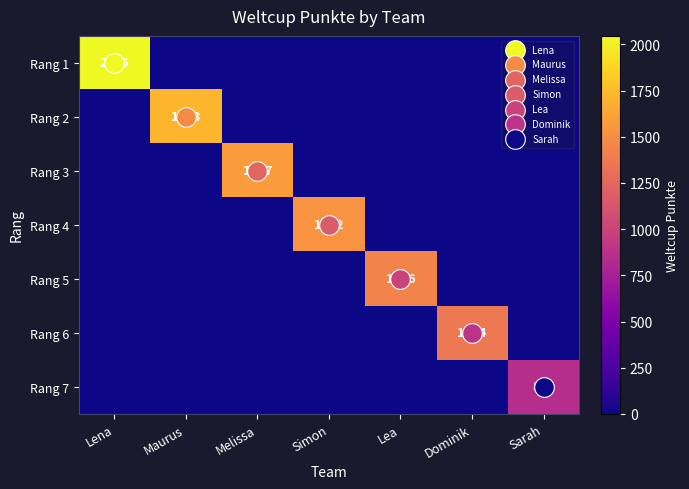

List the labels in order of Rang 1 value, smallest first.

Maurus, Melissa, Simon, Lea, Dominik, Sarah, Lena